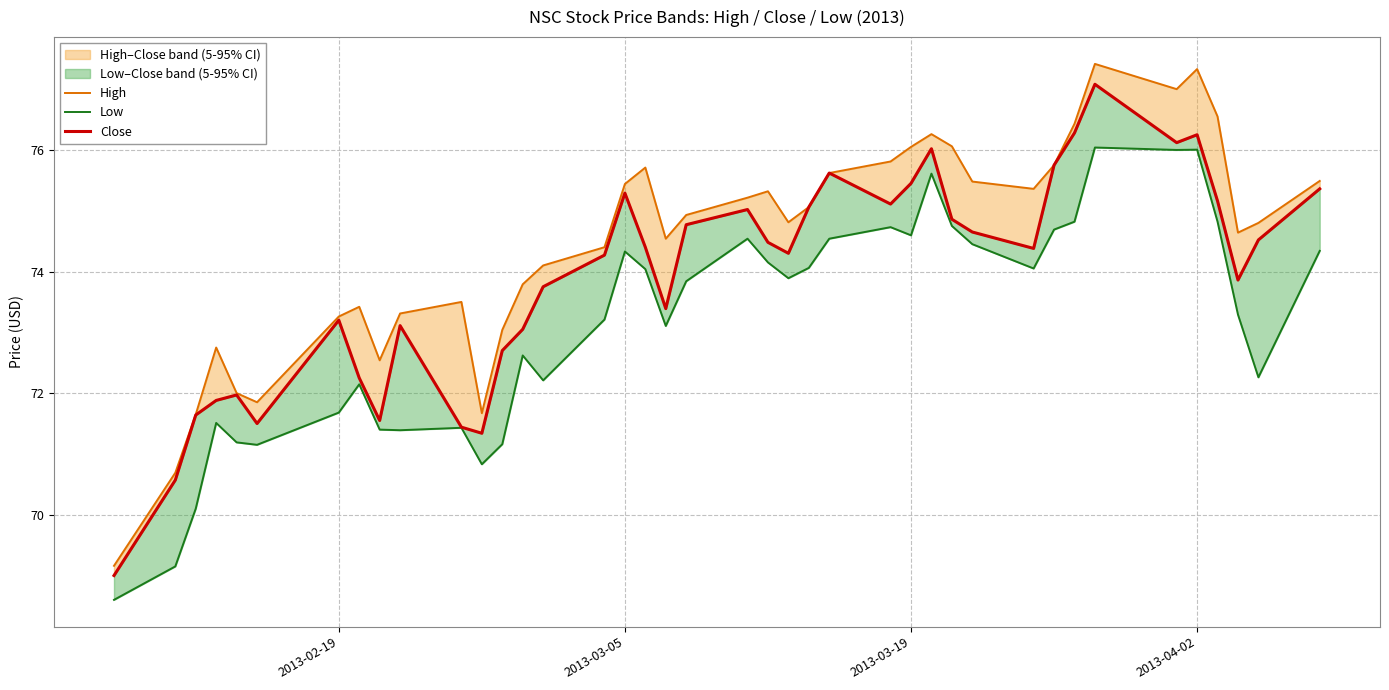

Read the Close value at 2013-03-19.

75.5